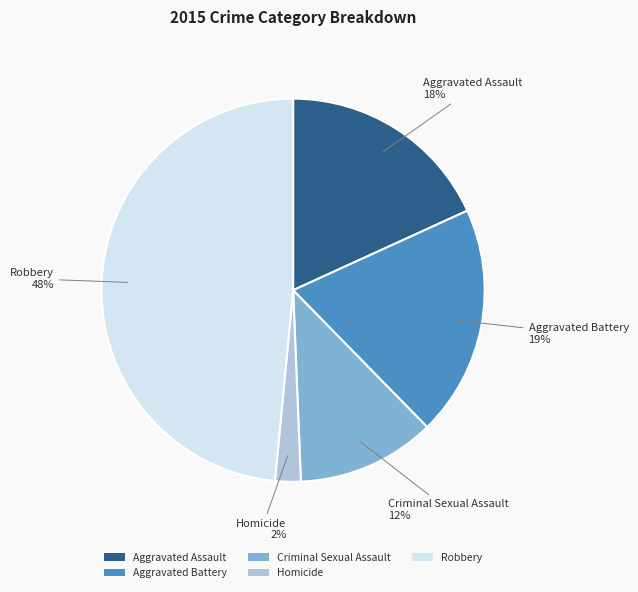

Approximately how many times larger is the value at Homicide compared to Aggravated Battery?

0.1